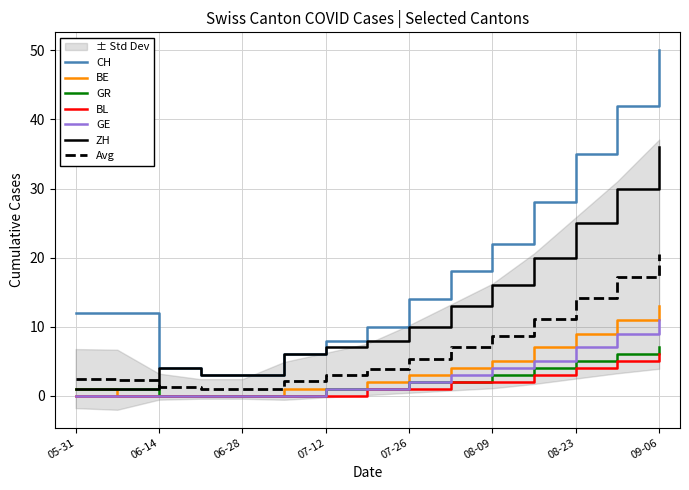

True or false: ZH and GE cross at least once.

False